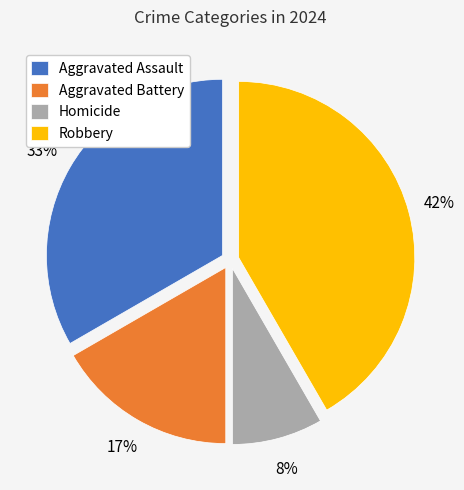

Approximately how many times larger is the value at Aggravated Battery compared to Aggravated Assault?

0.5